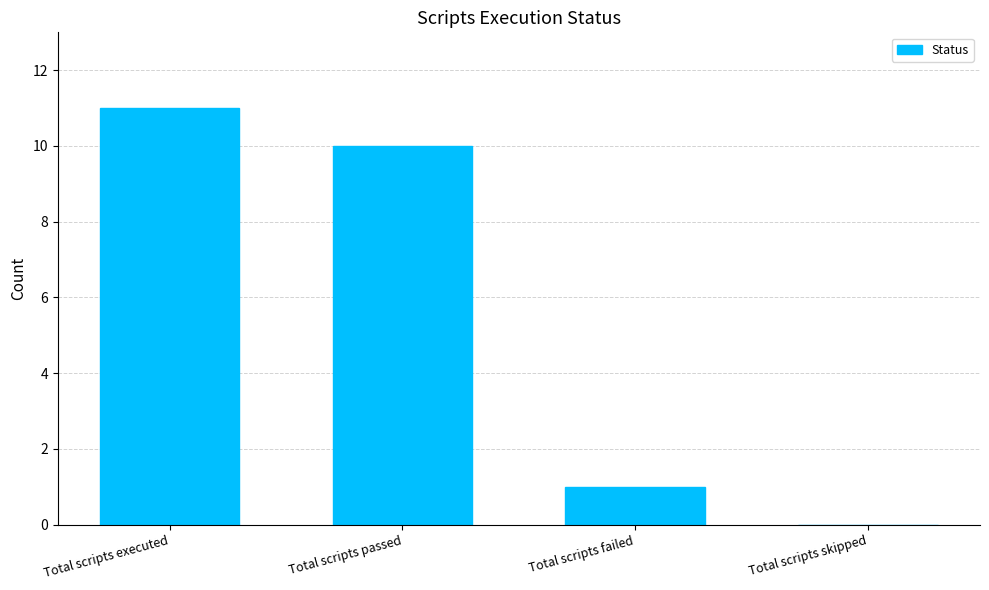

What is the sum of the values at Total scripts skipped and Total scripts executed?

11